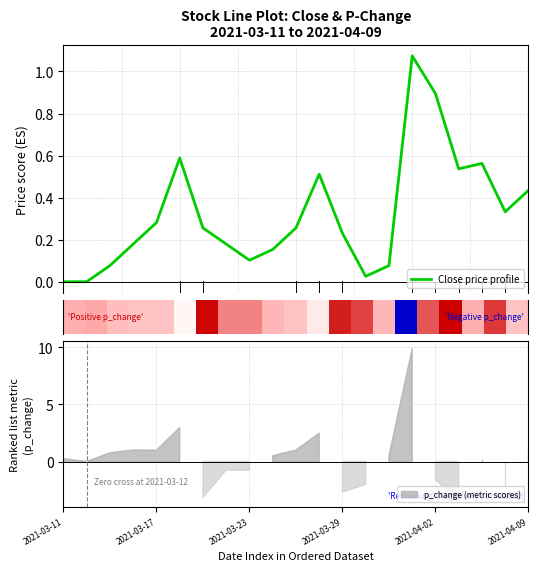

Which label corresponds to the smallest value in the chart?

2021-03-11